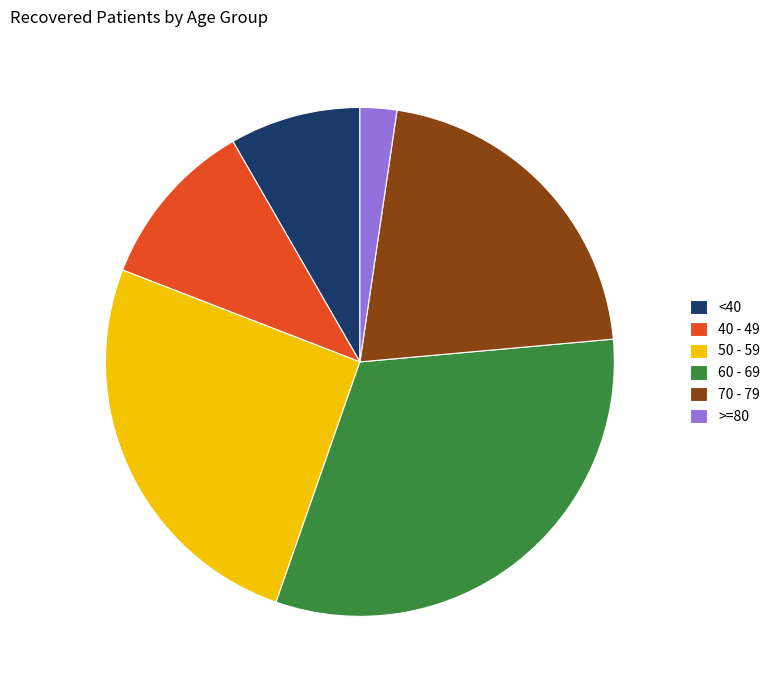

How many slices are in this pie chart?

6